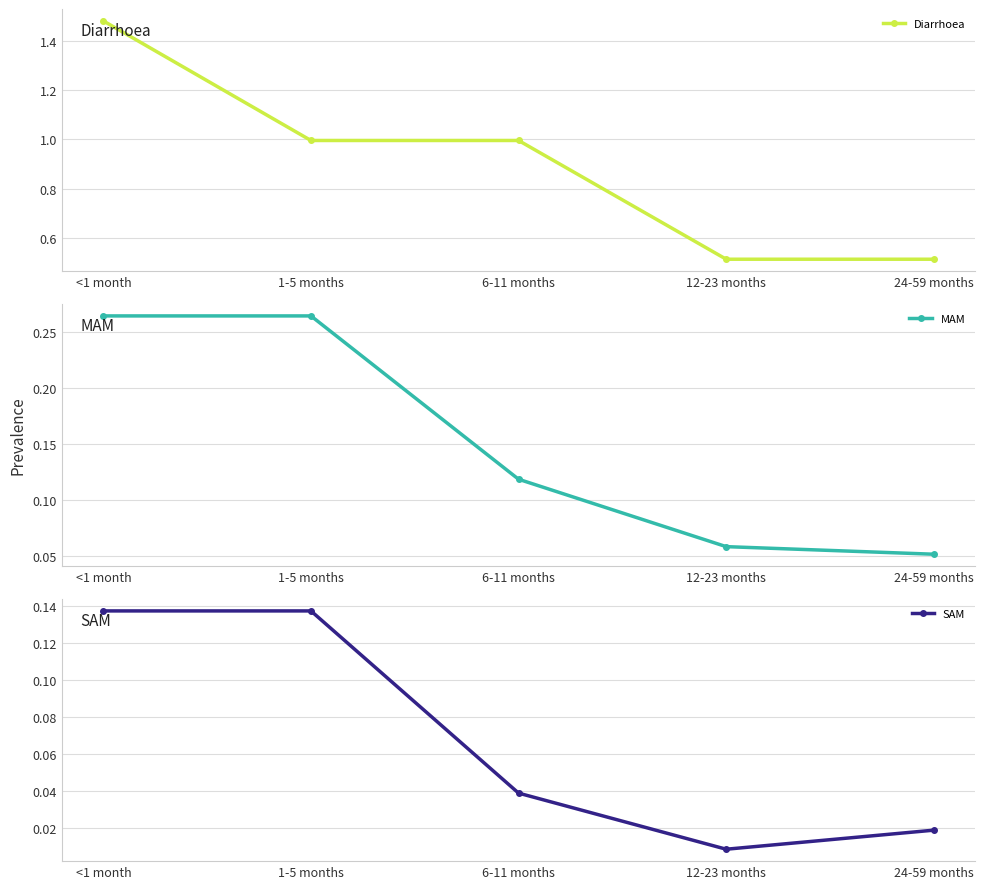

At which category is the sum across all series the highest?

<1 month